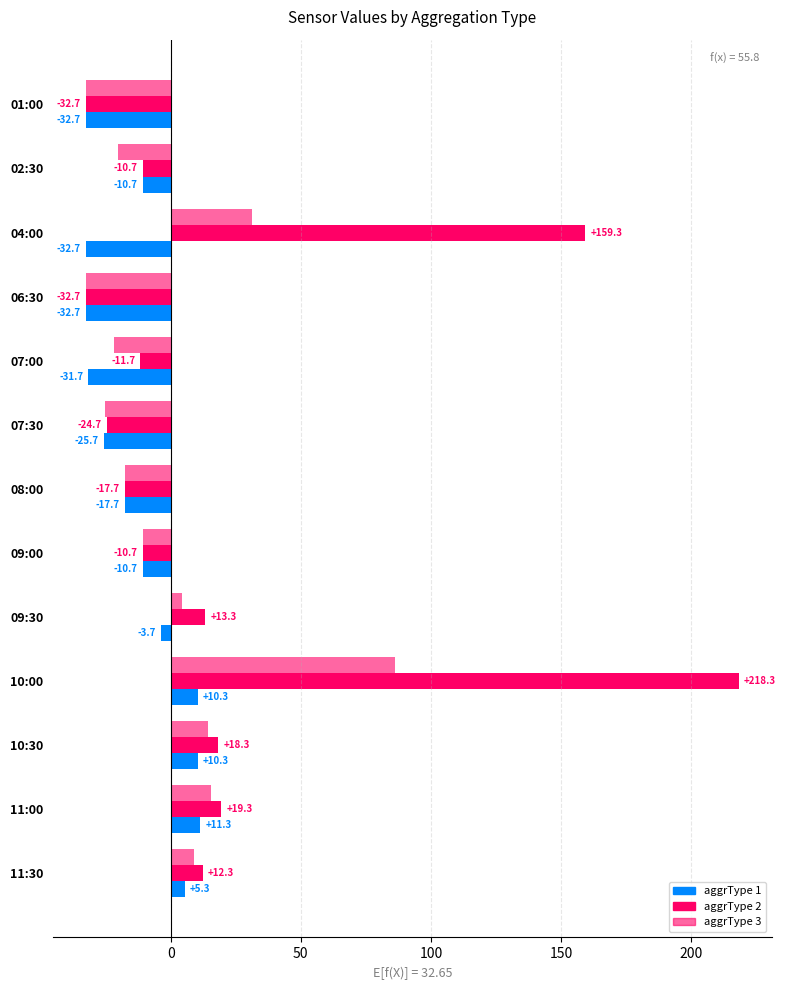

How many data points in aggrType 1 are less than -10?

8